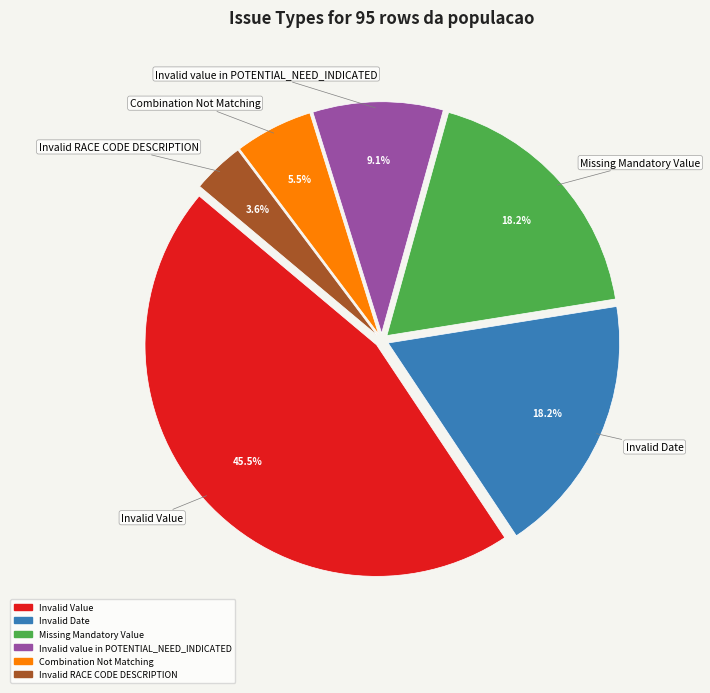

True or false: Invalid Date accounts for 18% of the total.

True